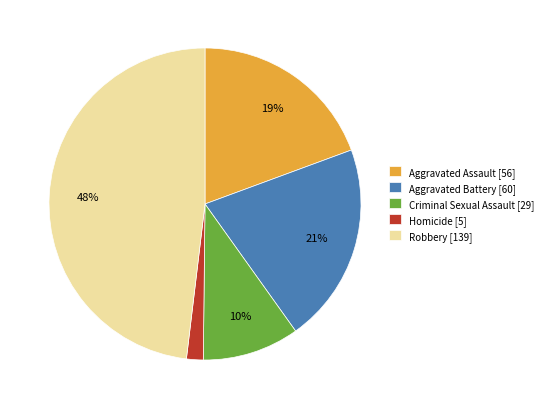

Do Aggravated Battery [60] and Robbery [139] together represent more than half of the pie?

Yes